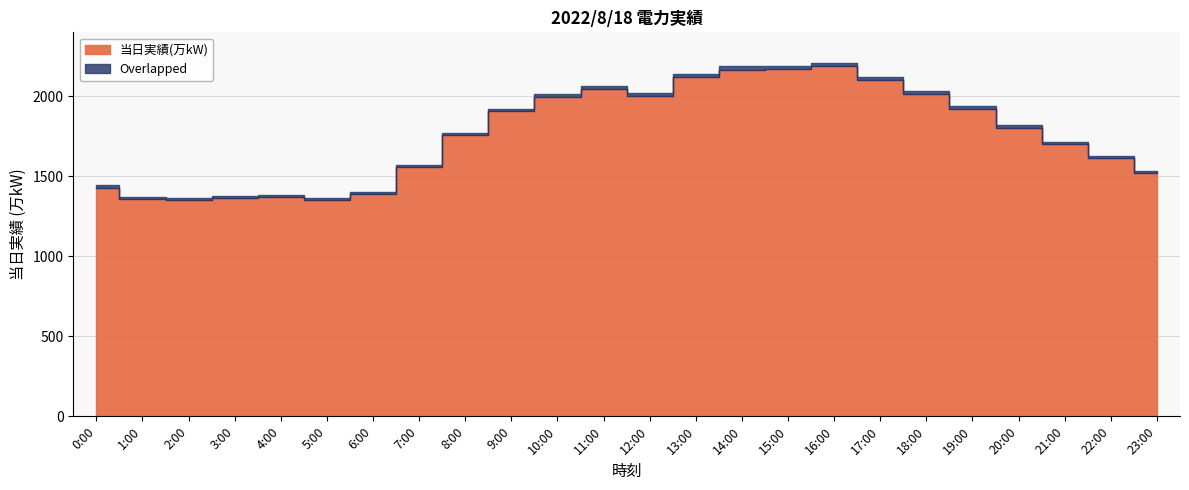

Where is the first local minimum?

2:00